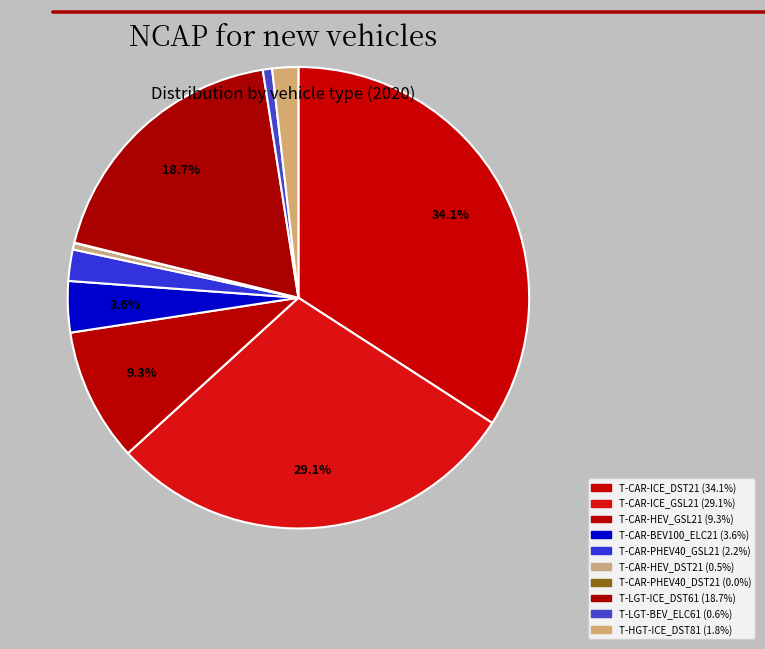

Does T-CAR-HEV_GSL21 represent more than half of the total?

No